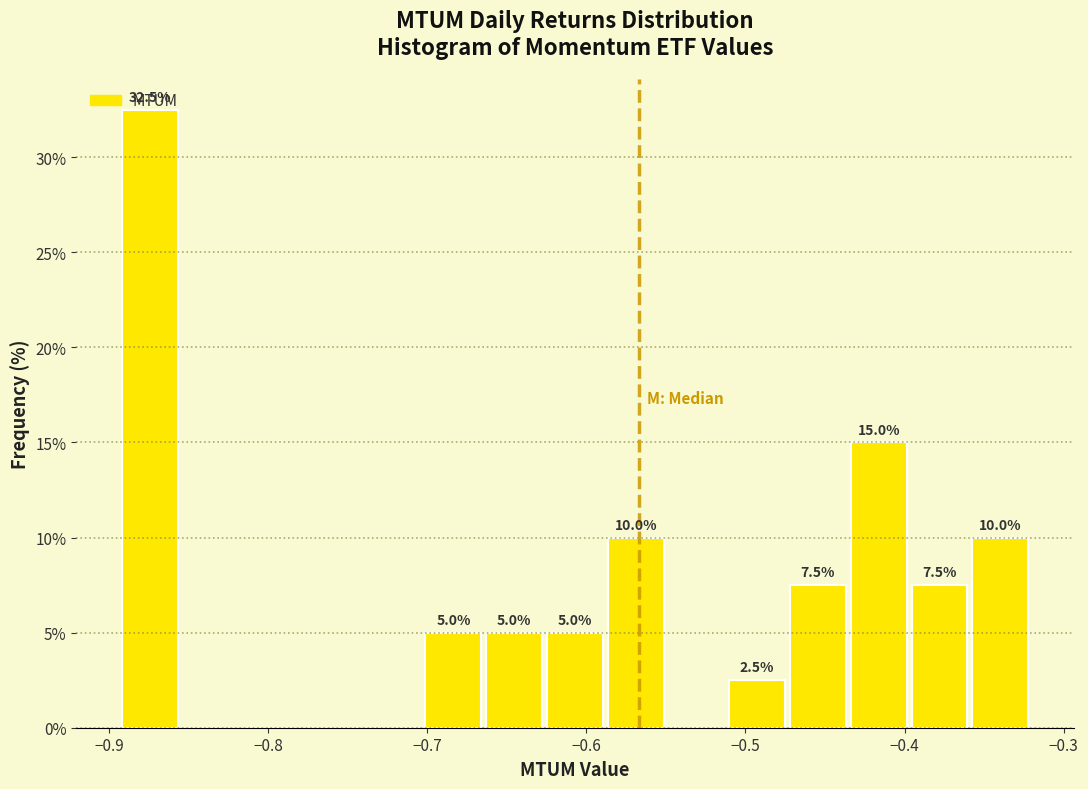

Read against the x-axis, roughly where is the centre of the tallest bar?

-0.87